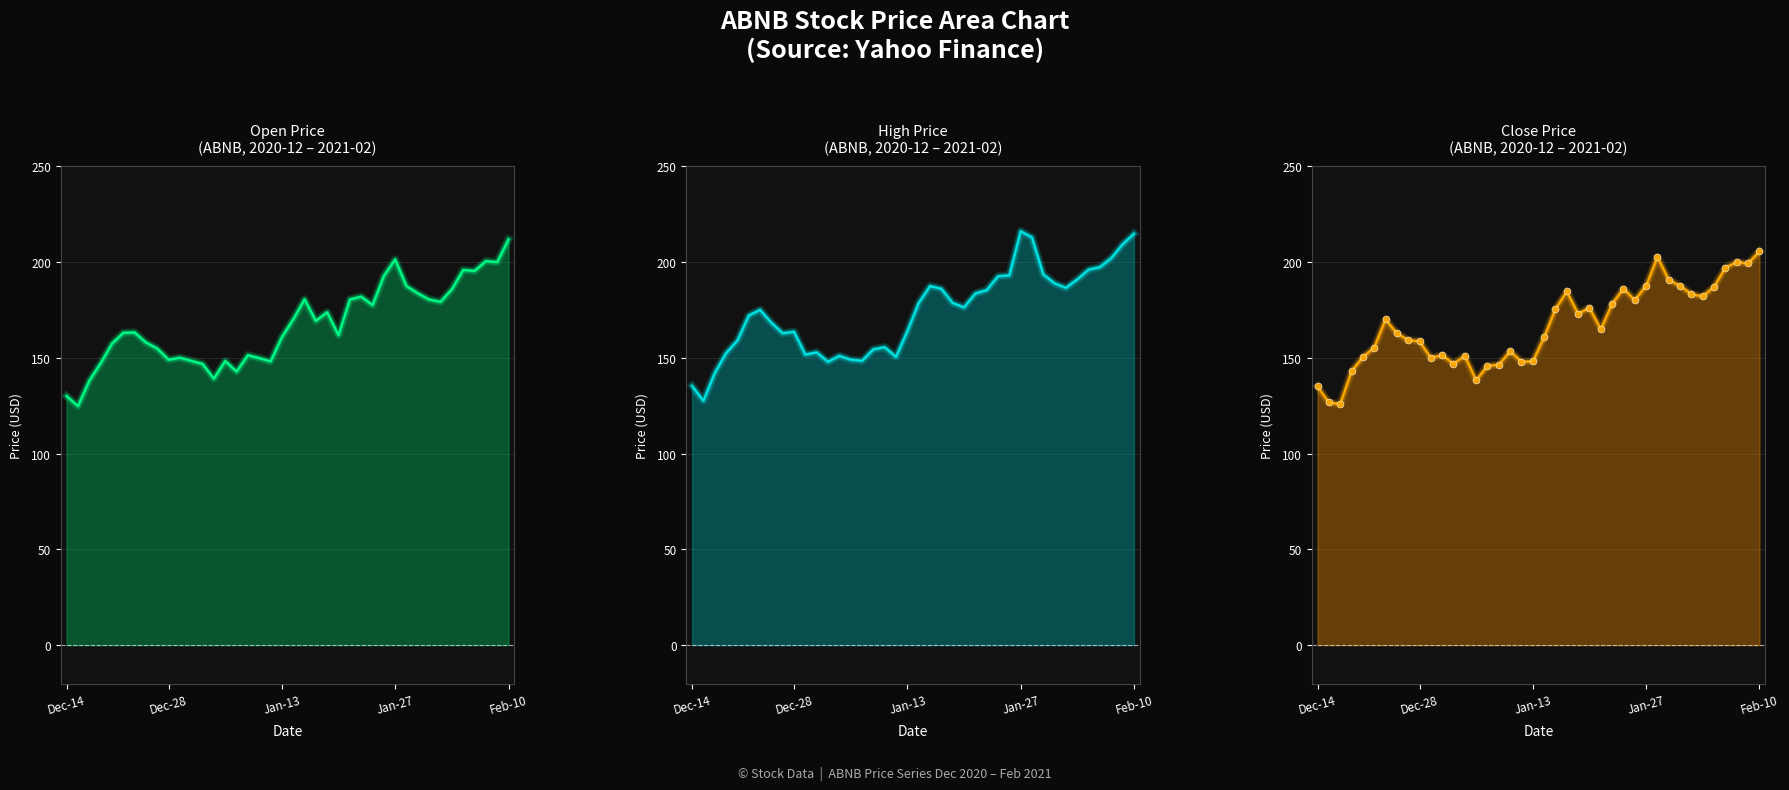

At which category does the data reach its first local peak?

6